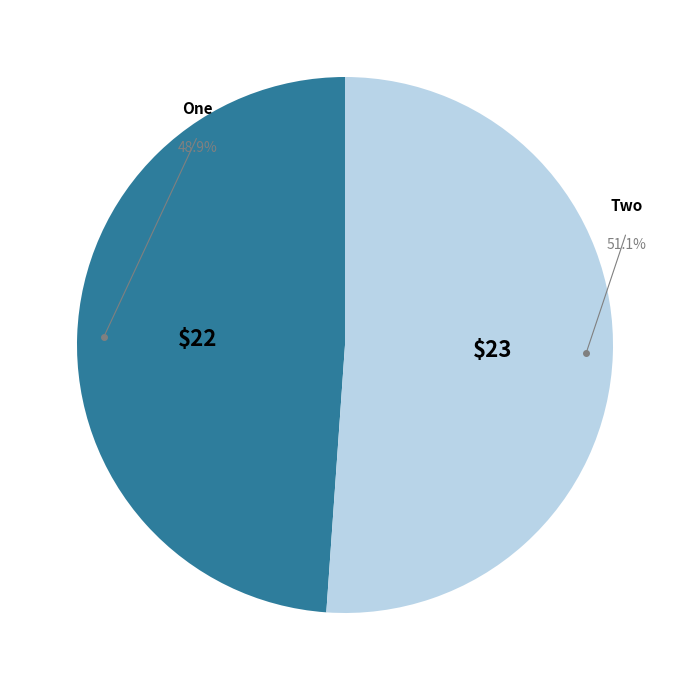

Is there a majority slice in this chart?

Yes